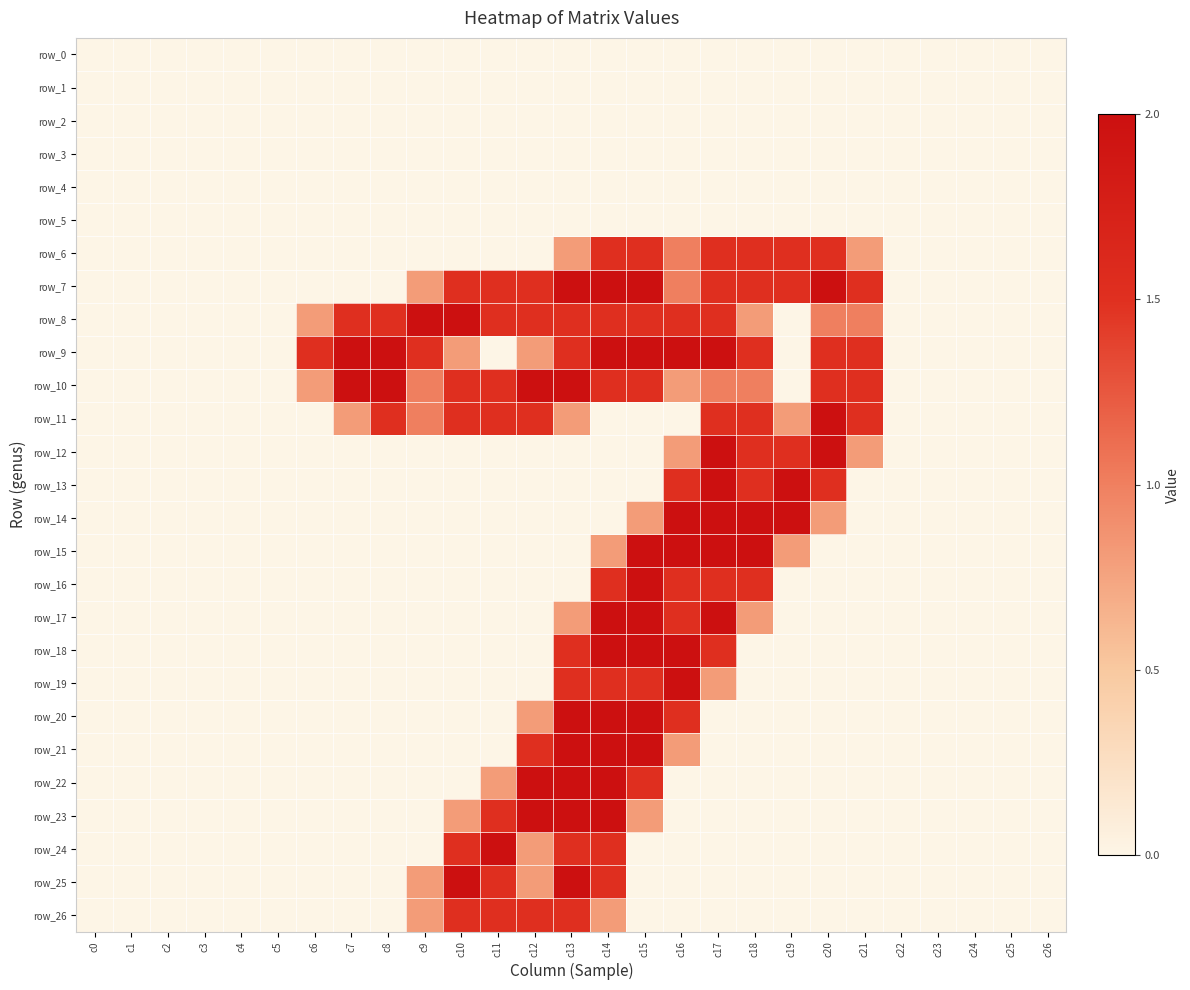

List the labels in order of row_19 value, largest first.

c16, c13, c14, c15, c17, c0, c1, c2, c3, c4, c5, c6, c7, c8, c9, c10, c11, c12, c18, c19, c20, c21, c22, c23, c24, c25, c26